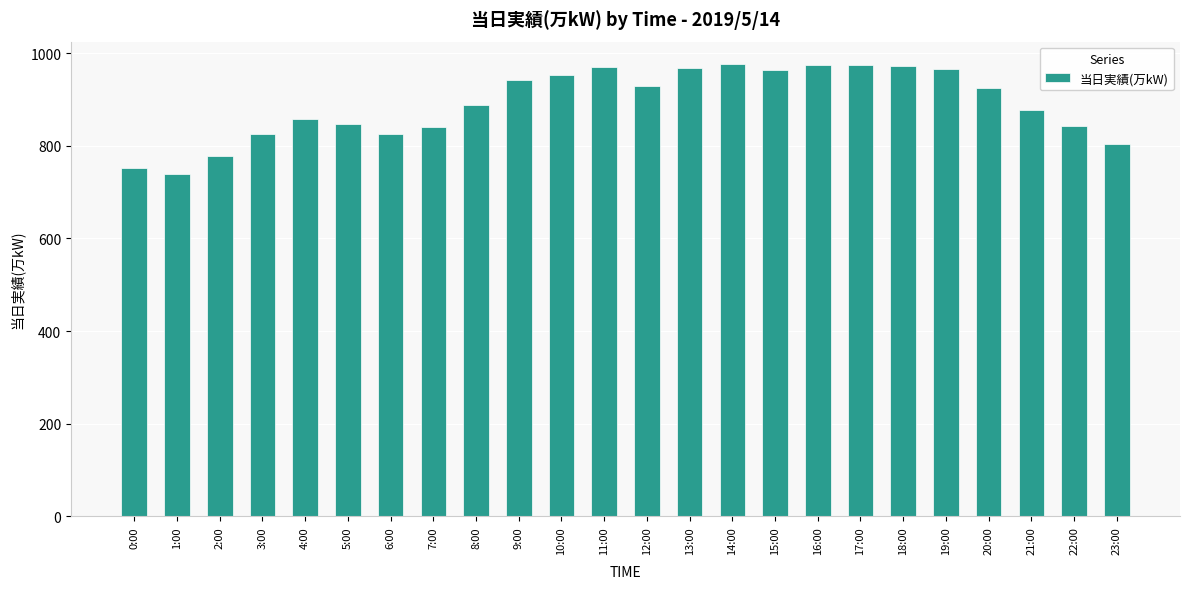

Between 12:00 and 15:00, which is larger?

15:00